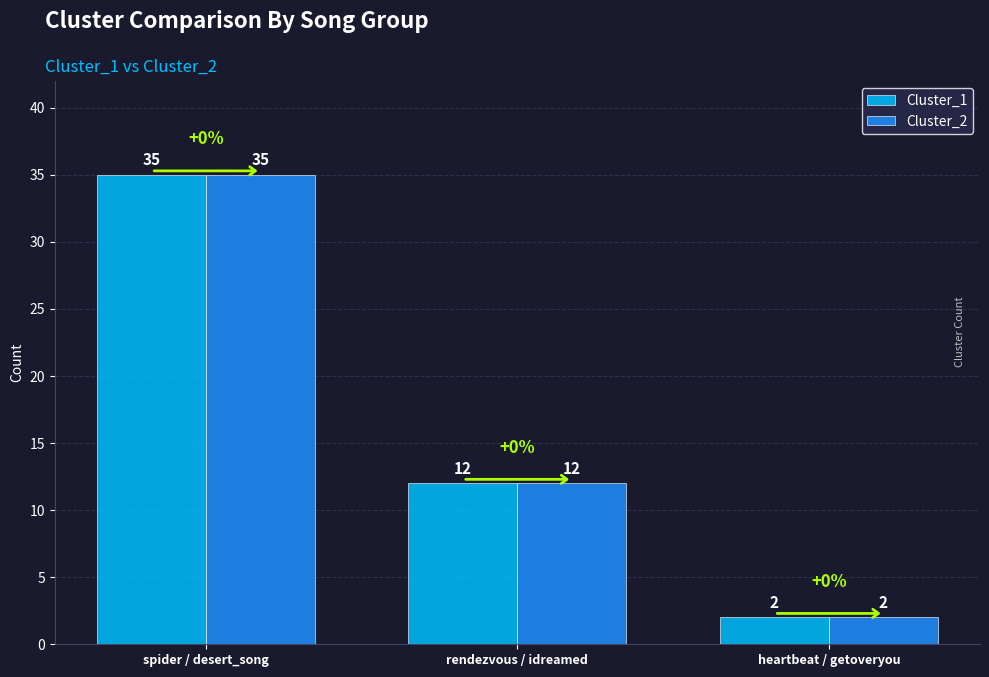

How many values in the Cluster_2 series are below 12?

1